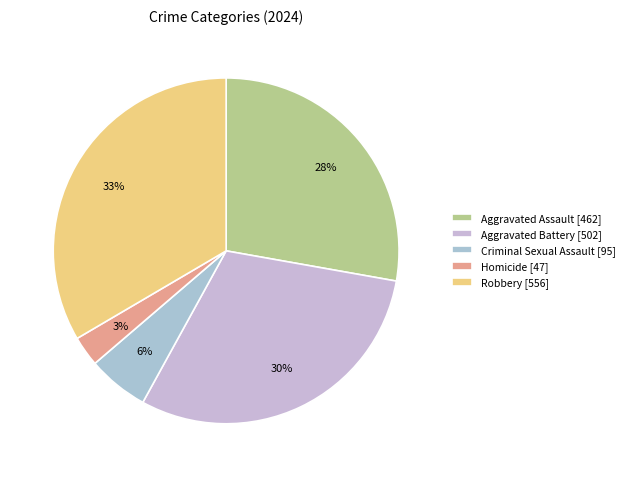

True or false: Robbery accounts for 43% of the total.

False